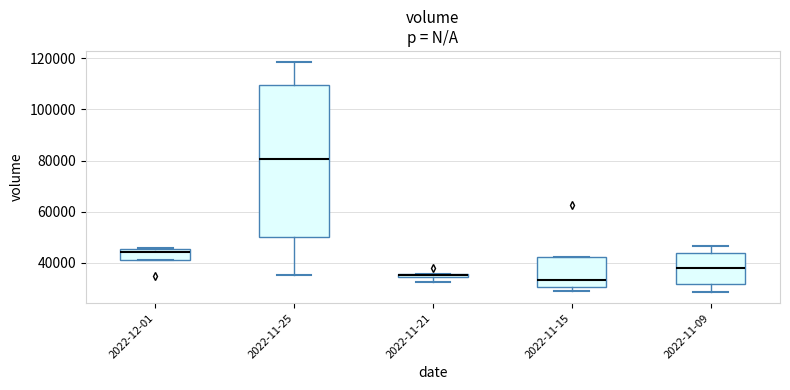

Where does the median line of the box for 2022-11-09 sit on the y-axis? The values are not printed on the chart, so give them approximately, as read against the axis.

38000